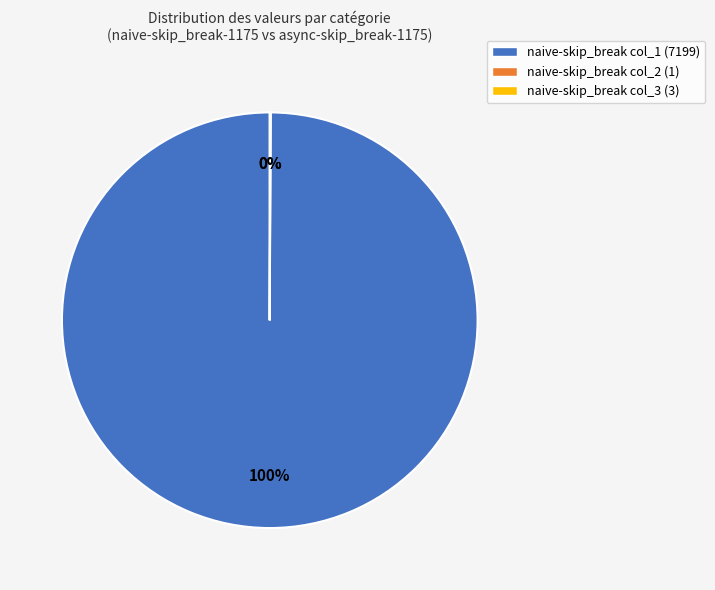

Is there a majority slice in this chart?

Yes